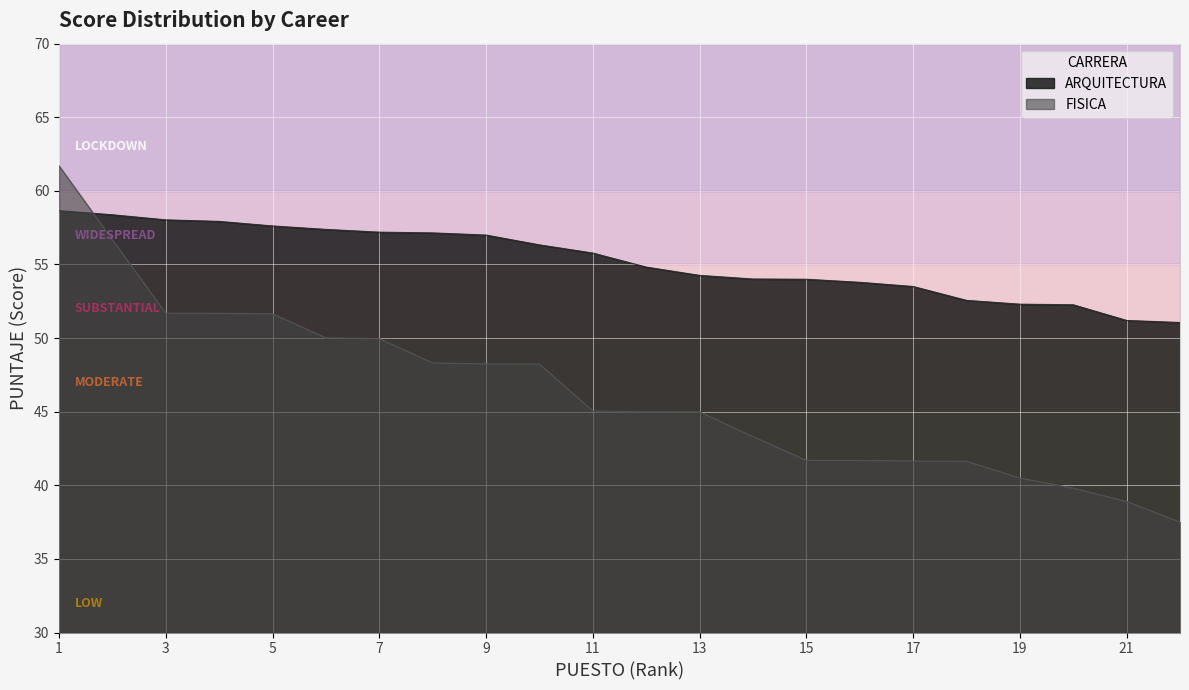

Reading left to right, what are all the values shown in this chart?

ARQUITECTURA: 1=58.7	2=58.4	3=58.0	4=57.9	5=57.6	6=57.4	7=57.2	8=57.1	9=57.0	10=56.3	11=55.8	12=54.8	13=54.3	14=54.0	15=54.0	16=53.8	17=53.5	18=52.6	19=52.3	20=52.3	21=51.2	22=51.1
FISICA: 1=61.7	2=56.7	3=51.7	4=51.7	5=51.6	6=50.0	7=50.0	8=48.3	9=48.2	10=48.2	11=45.1	12=45.0	13=45.0	14=43.3	15=41.7	16=41.7	17=41.6	18=41.6	19=40.5	20=39.8	21=38.9	22=37.5